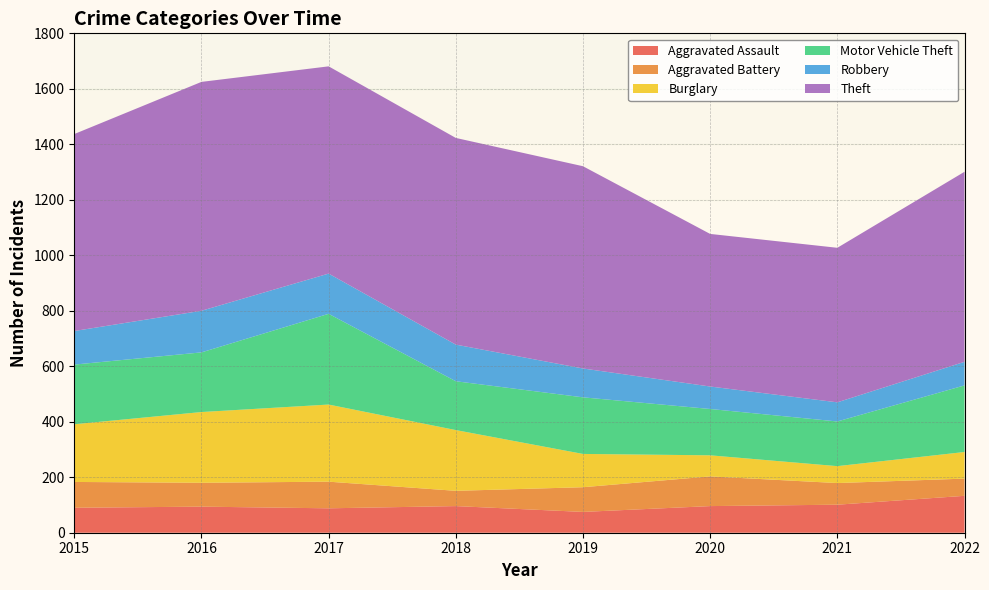

Reading left to right, list all the values displayed in this chart.

Aggravated Assault: 90	94	88	96	75	96	101	133
Aggravated Battery: 93	86	96	55	89	107	78	62
Burglary: 208	255	278	219	120	76	61	96
Motor Vehicle Theft: 215	215	327	176	204	167	161	240
Robbery: 121	150	145	132	104	81	69	85
Theft: 710	825	747	745	729	550	557	685